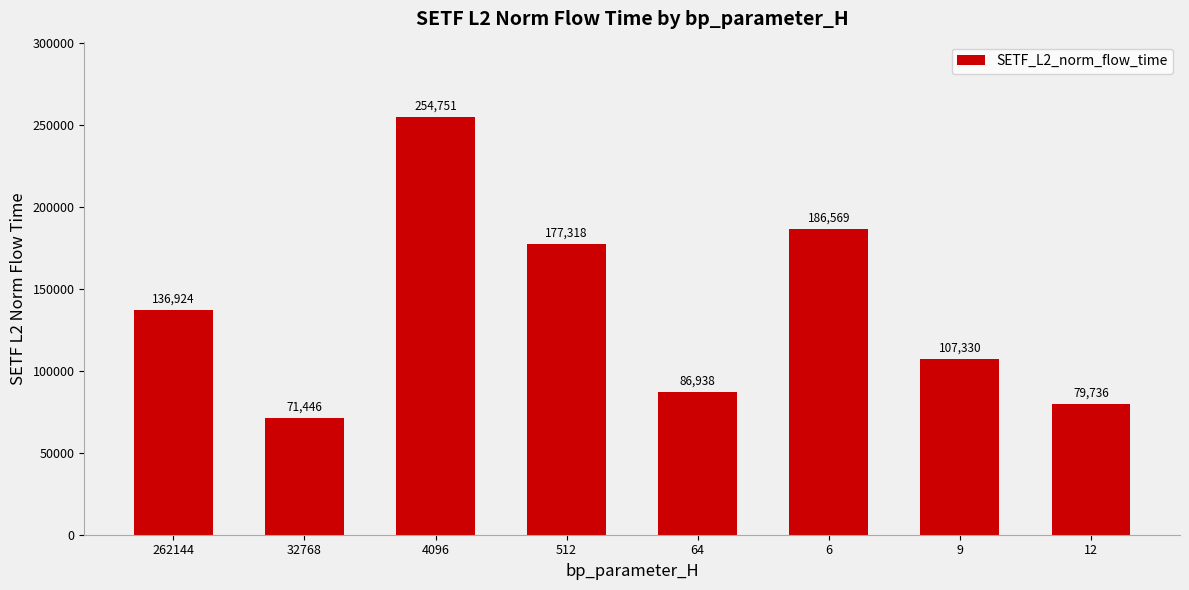

Does the chart contain stacked bars?

No